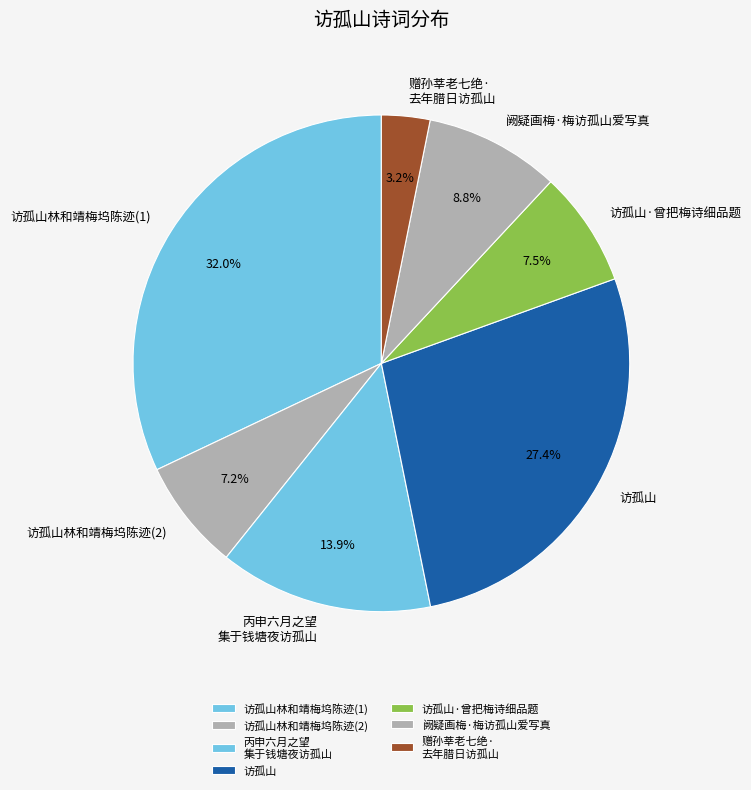

Does 赠孙莘老七绝· 去年腊日访孤山 account for over 50% of the chart?

No